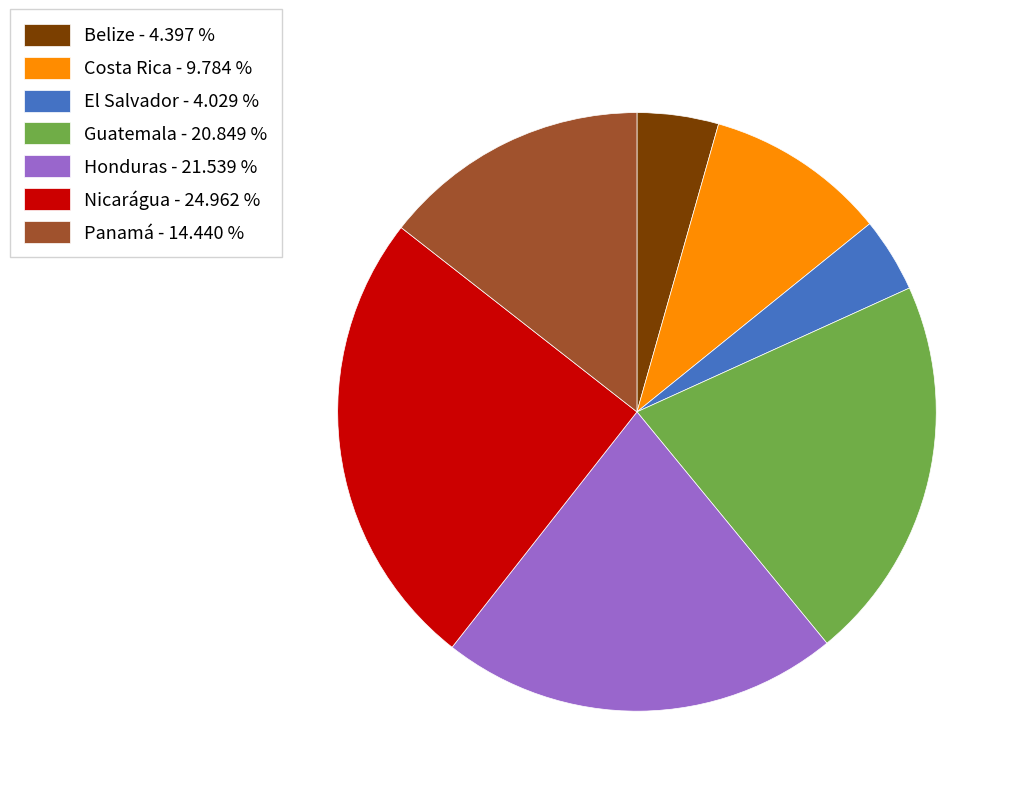

Is it true that El Salvador is 13% of the pie?

False